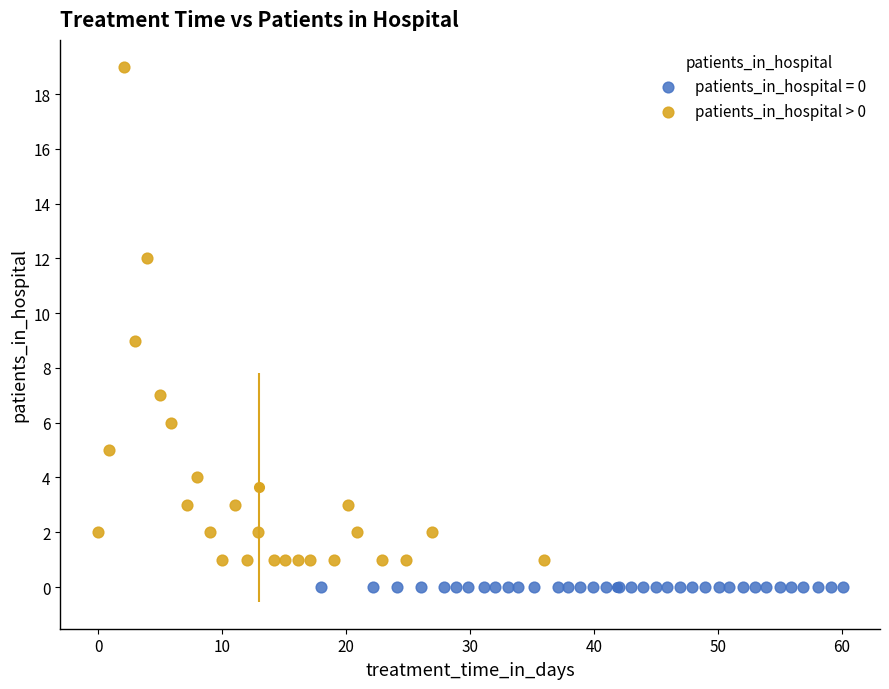

Which series reaches the minimum Y coordinate?

patients_in_hospital = 0